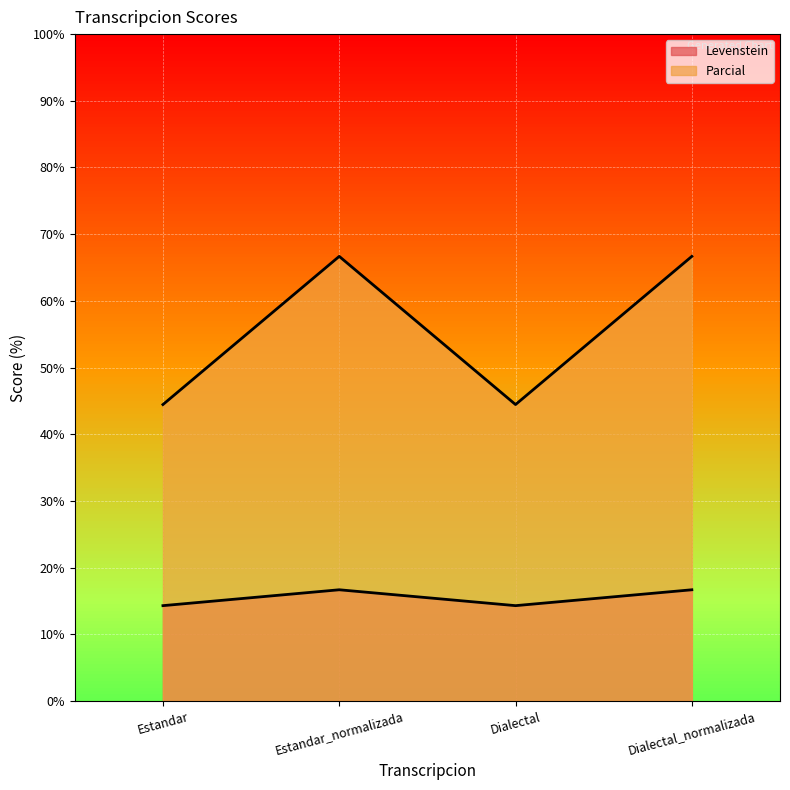

Reading left to right, transcribe all the data shown in this chart.

Levenstein: Estandar=14.3	Estandar_normalizada=16.7	Dialectal=14.3	Dialectal_normalizada=16.7
Parcial: Estandar=44.4	Estandar_normalizada=66.7	Dialectal=44.4	Dialectal_normalizada=66.7